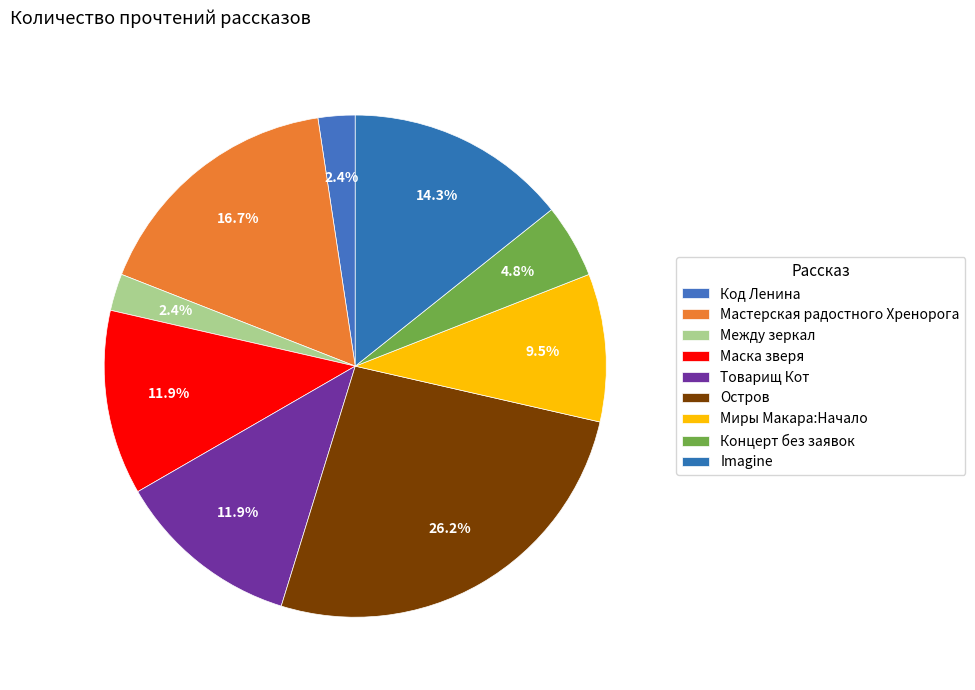

How many slices are in this pie chart?

9